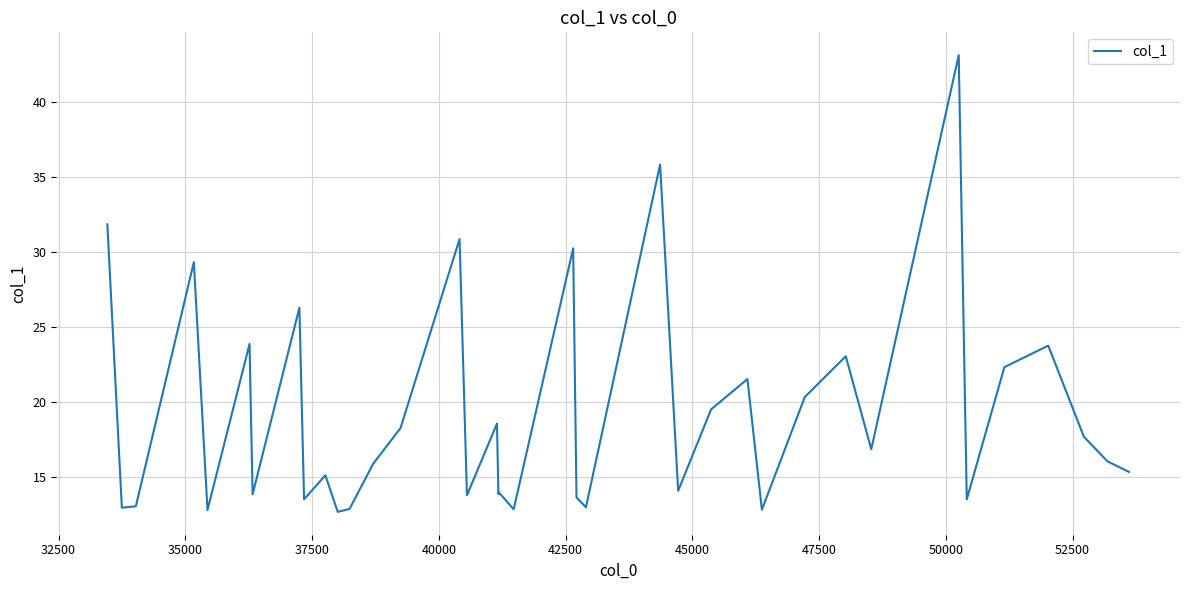

What is the minimum value shown in the chart?

12.7